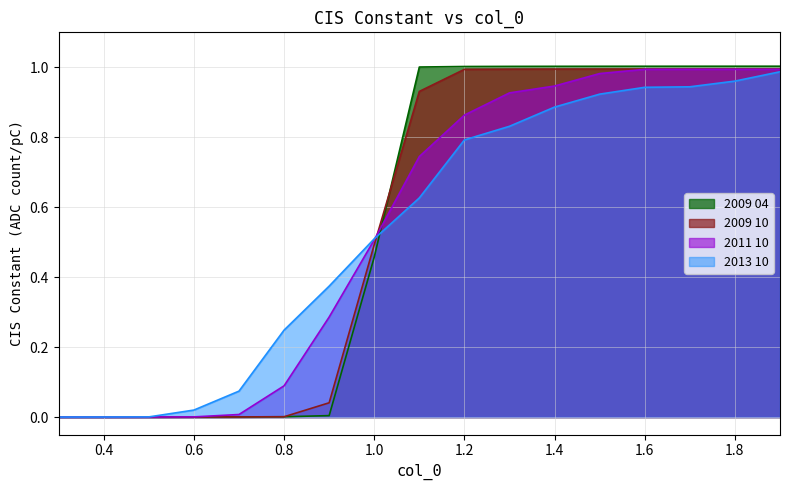

Count the number of categories in the chart.

17